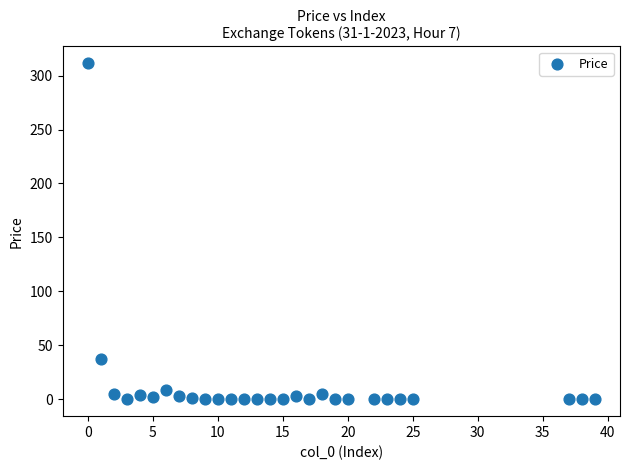

What Y value in the scatter plot is closest to 155?

37.7